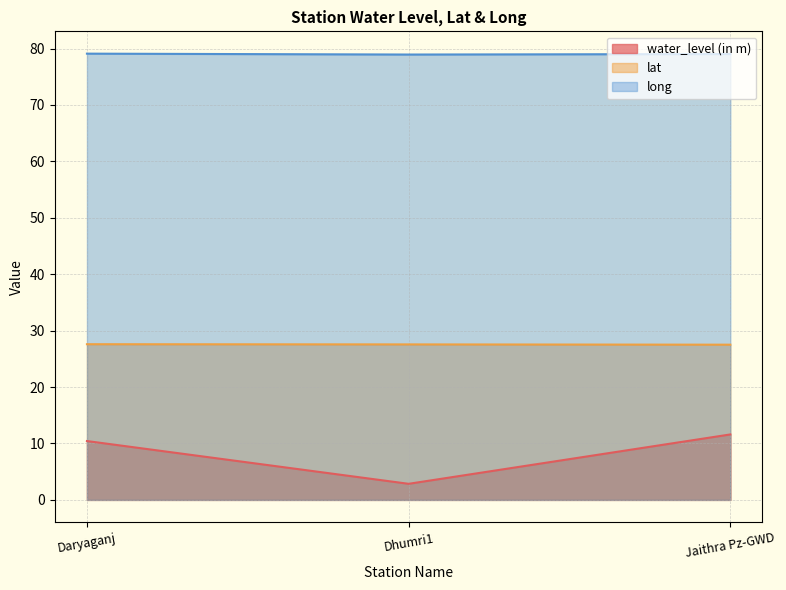

What is the average value of the lat series?

27.6